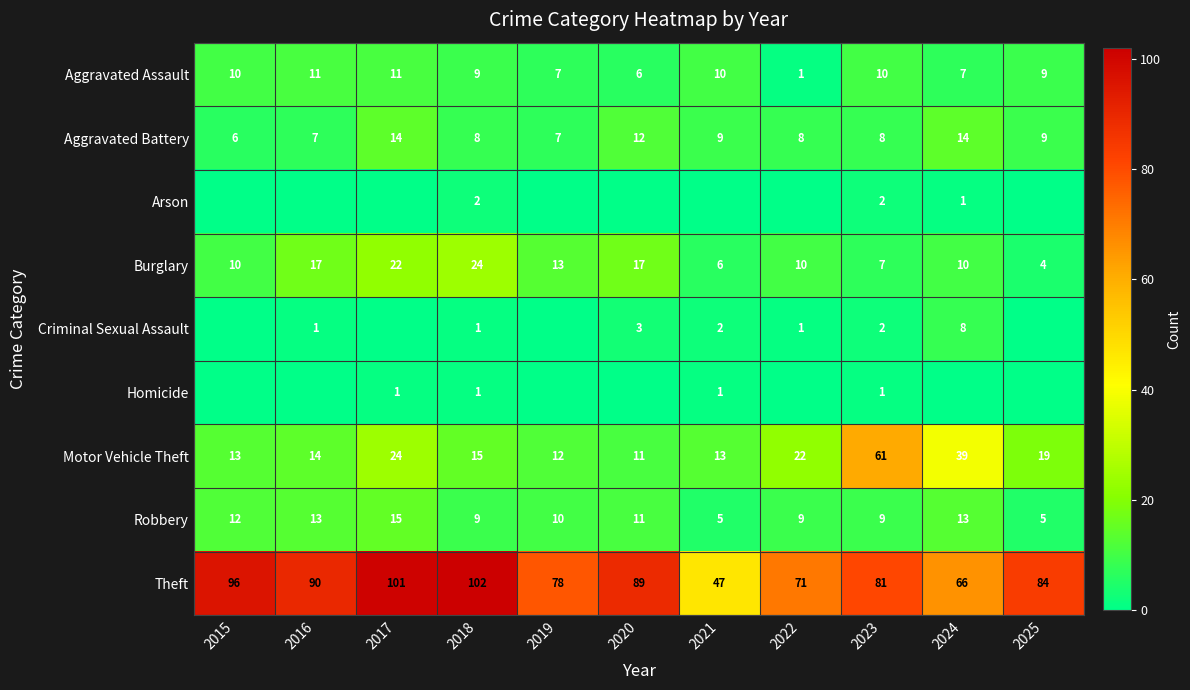

What is the sum of all Aggravated Assault values?

91